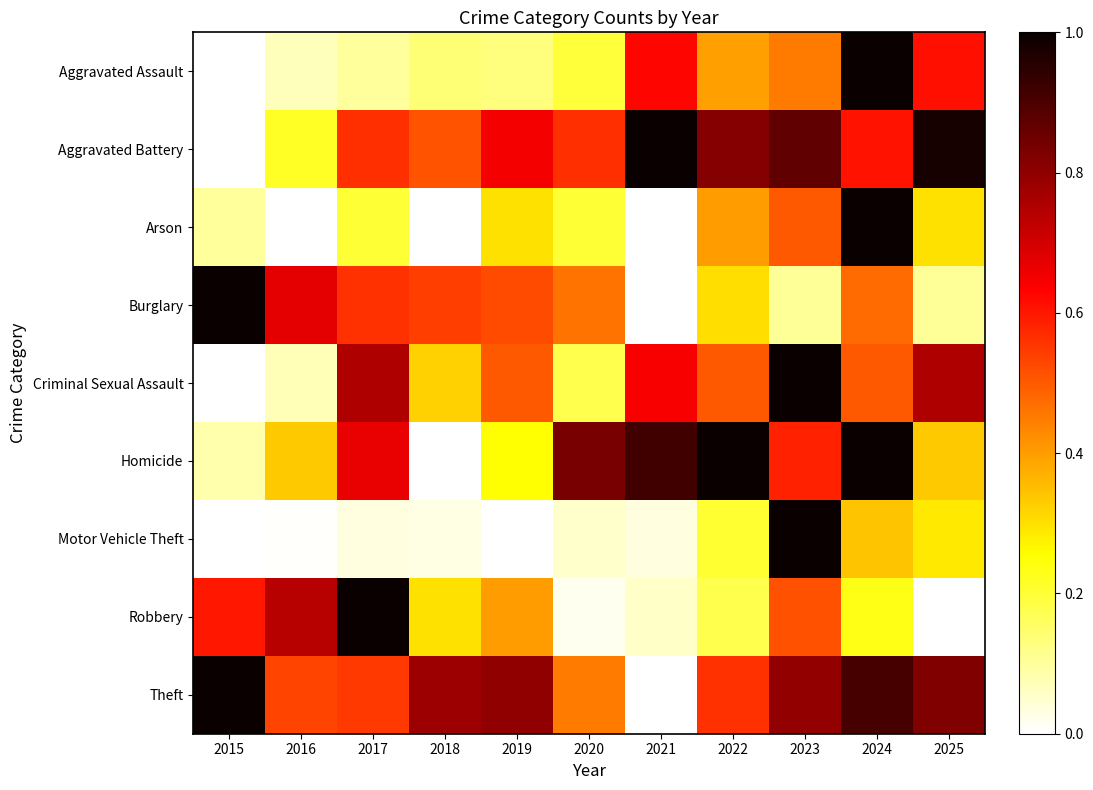

Reading right to left, extract all data points from this chart.

Aggravated Assault: 2025=0.6	2024=1.0	2023=0.5	2022=0.4	2021=0.6	2020=0.2	2019=0.1	2018=0.1	2017=0.1	2016=0.1	2015=0.0
Aggravated Battery: 2025=1.0	2024=0.6	2023=0.9	2022=0.8	2021=1.0	2020=0.6	2019=0.7	2018=0.5	2017=0.6	2016=0.2	2015=0.0
Arson: 2025=0.3	2024=1.0	2023=0.5	2022=0.4	2021=0.0	2020=0.2	2019=0.3	2018=0.0	2017=0.2	2016=0.0	2015=0.1
Burglary: 2025=0.1	2024=0.5	2023=0.1	2022=0.3	2021=0.0	2020=0.5	2019=0.5	2018=0.5	2017=0.6	2016=0.7	2015=1.0
Criminal Sexual Assault: 2025=0.8	2024=0.5	2023=1.0	2022=0.5	2021=0.6	2020=0.2	2019=0.5	2018=0.3	2017=0.8	2016=0.1	2015=0.0
Homicide: 2025=0.3	2024=1.0	2023=0.6	2022=1.0	2021=0.9	2020=0.8	2019=0.2	2018=0.0	2017=0.7	2016=0.3	2015=0.1
Motor Vehicle Theft: 2025=0.3	2024=0.3	2023=1.0	2022=0.2	2021=0.0	2020=0.1	2019=0.0	2018=0.0	2017=0.0	2016=0.0	2015=0.0
Robbery: 2025=0.0	2024=0.2	2023=0.5	2022=0.2	2021=0.1	2020=0.0	2019=0.4	2018=0.3	2017=1.0	2016=0.7	2015=0.6
Theft: 2025=0.8	2024=0.9	2023=0.8	2022=0.6	2021=0.0	2020=0.5	2019=0.8	2018=0.8	2017=0.5	2016=0.5	2015=1.0